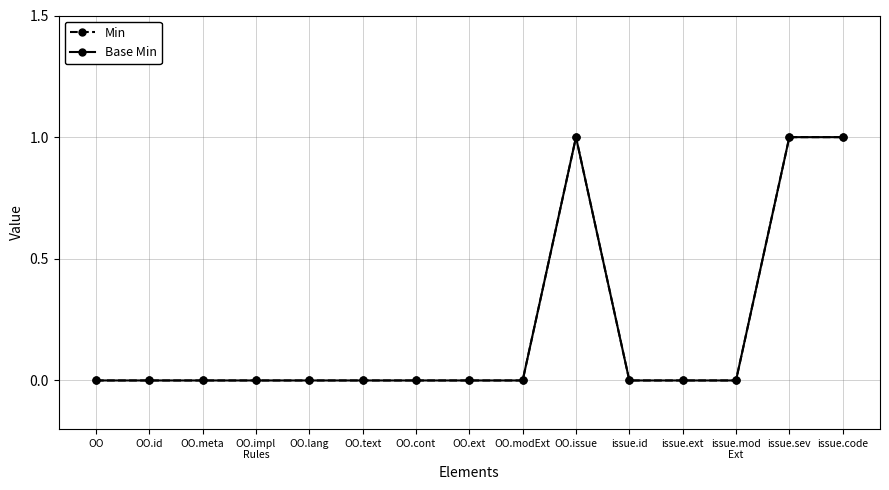

What value does the Min series have at issue.code?

1